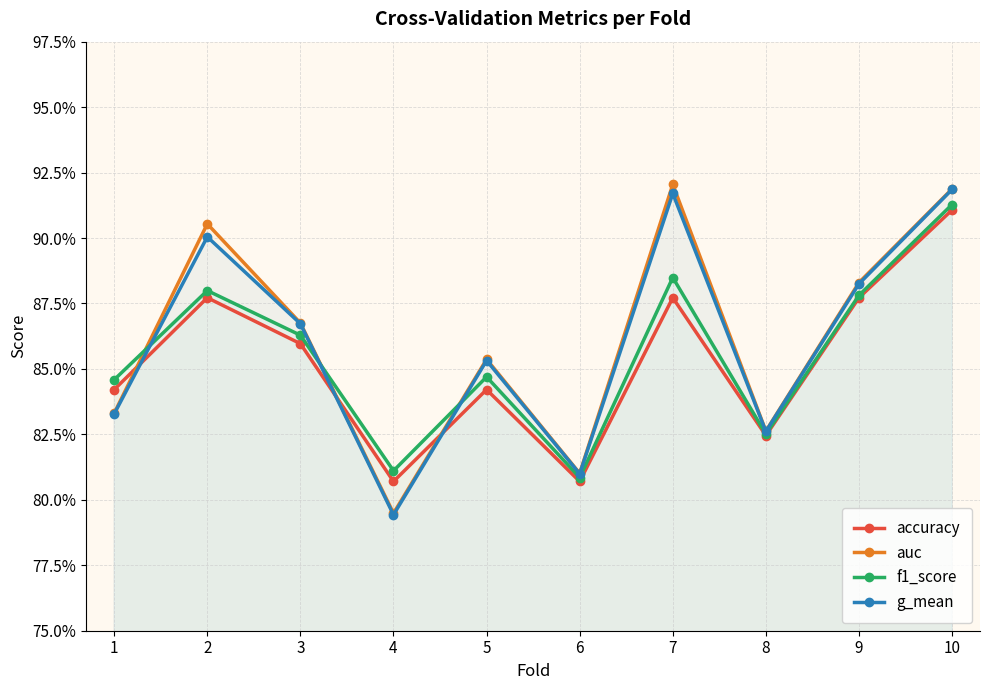

The value of accuracy at 6 is 0.5. True or false?

False